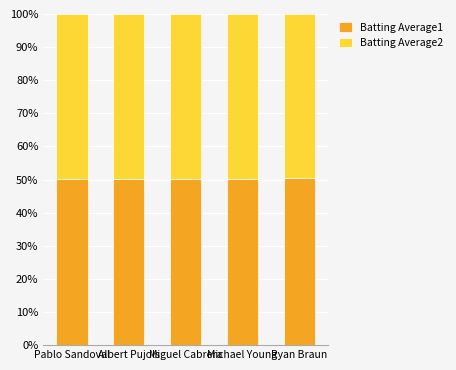

How many bars are there in total?

5